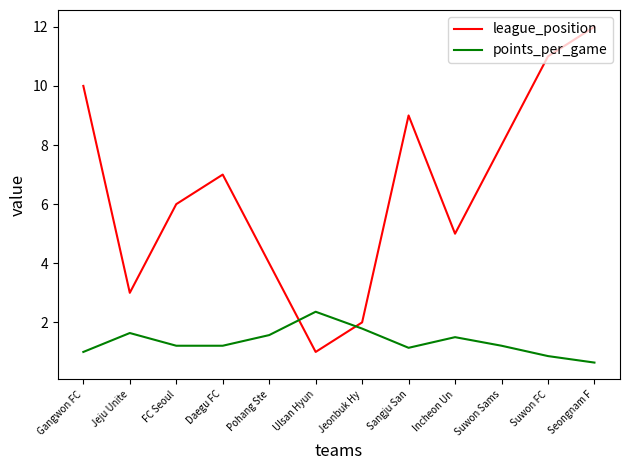

Rank the categories by league_position value from highest to lowest.

Seongnam F, Suwon FC, Gangwon FC, Sangju San, Suwon Sams, Daegu FC, FC Seoul, Incheon Un, Pohang Ste, Jeju Unite, Jeonbuk Hy, Ulsan Hyun